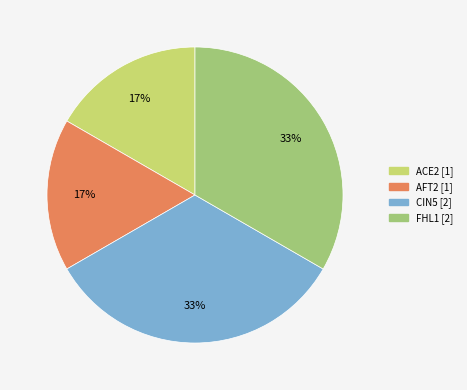

Is CIN5 the majority of the pie?

No